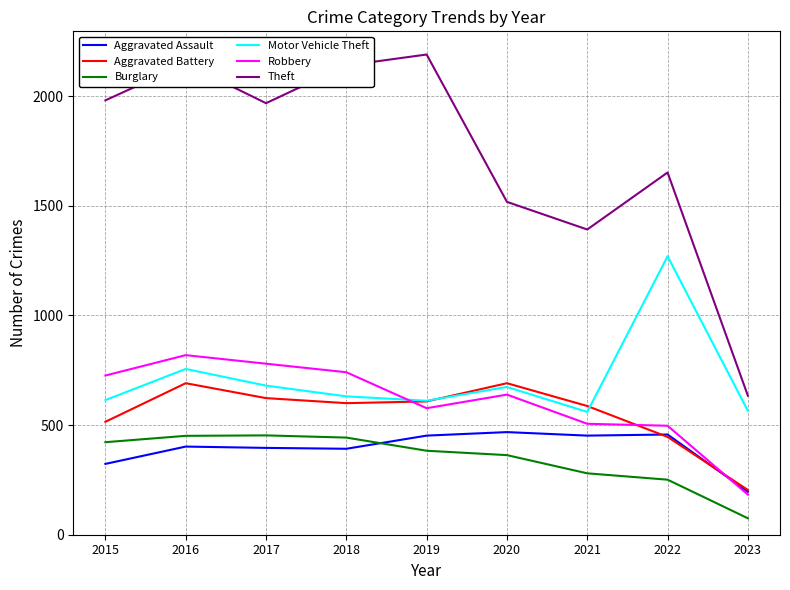

True or false: Robbery and Burglary intersect in this chart.

False